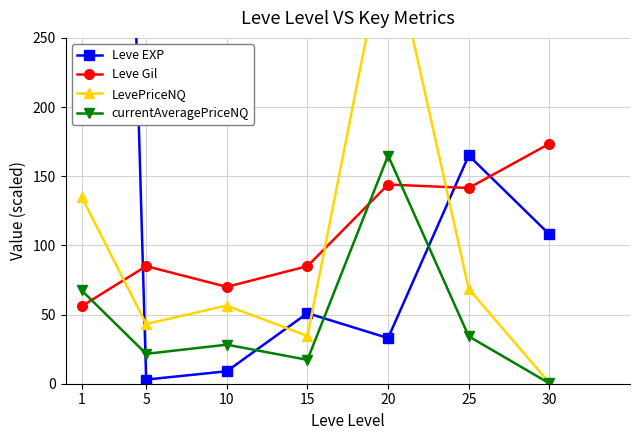

What is the highest value of the currentAveragePriceNQ series?

165.0